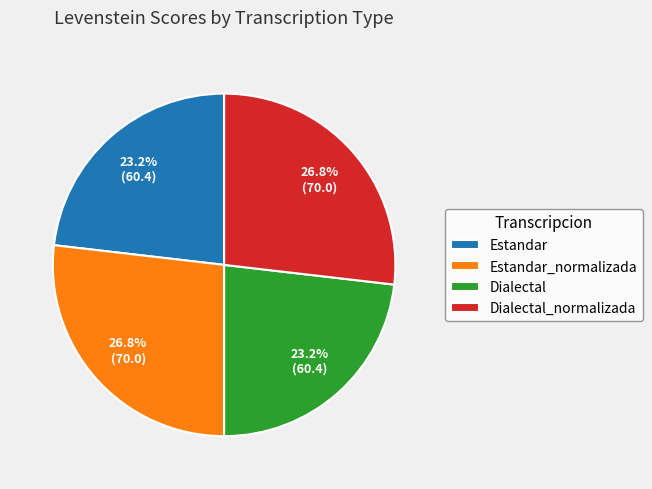

What is the ratio of the value at Dialectal to the value at Dialectal_normalizada?

0.9